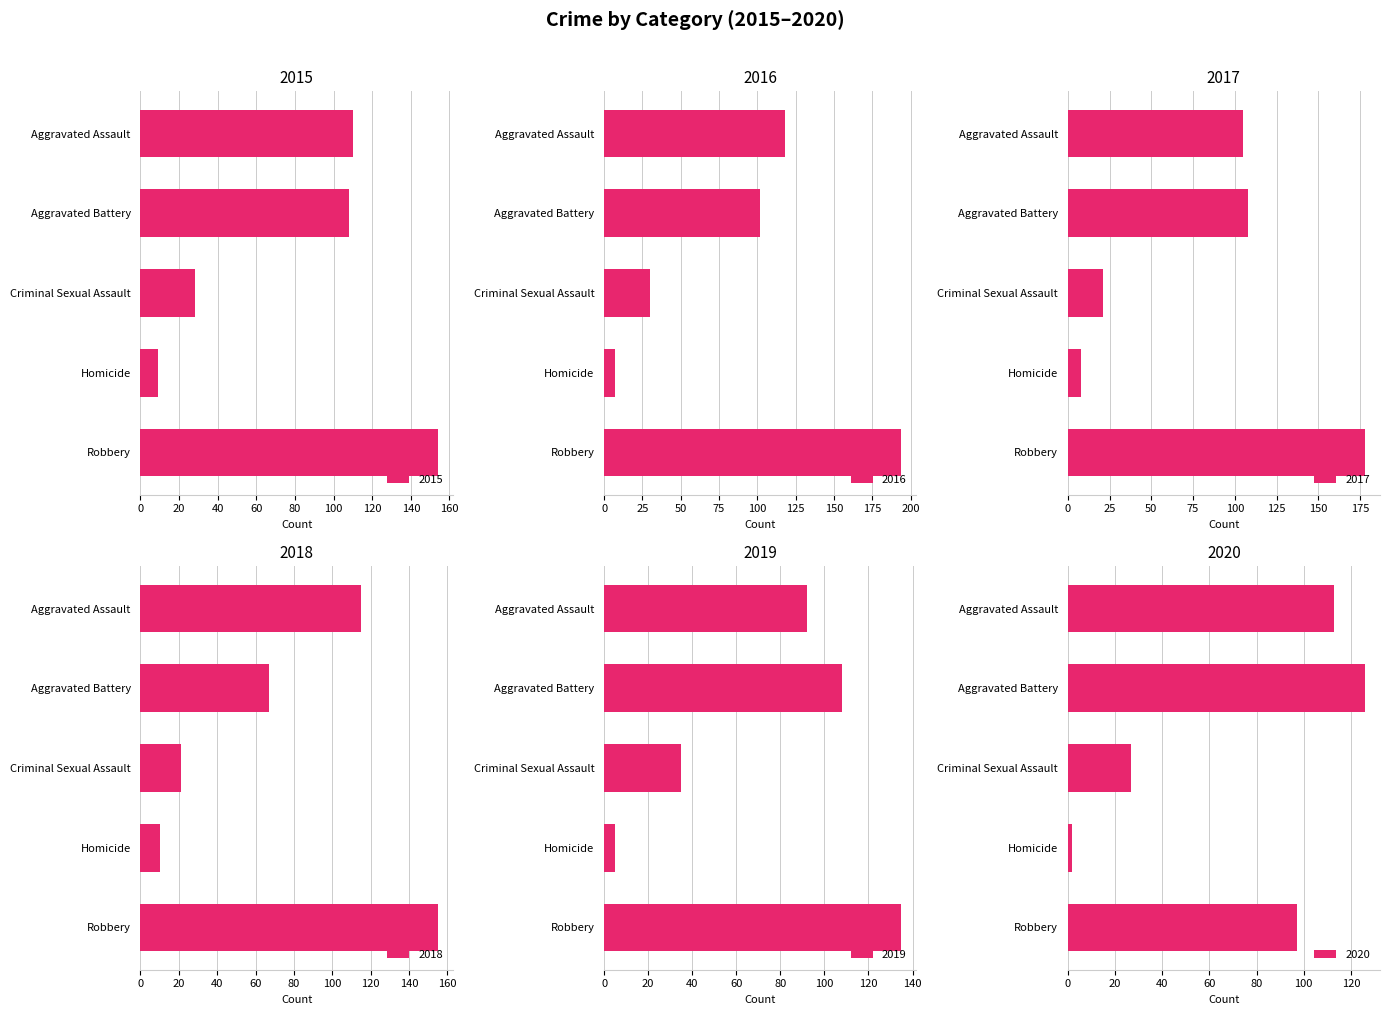

What is the difference between the maximum and minimum values in the 2017 series?

170